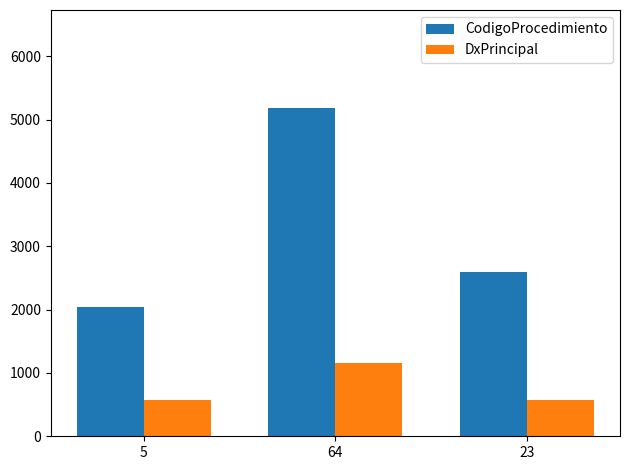

Which series has the largest range (max minus min)?

CodigoProcedimiento